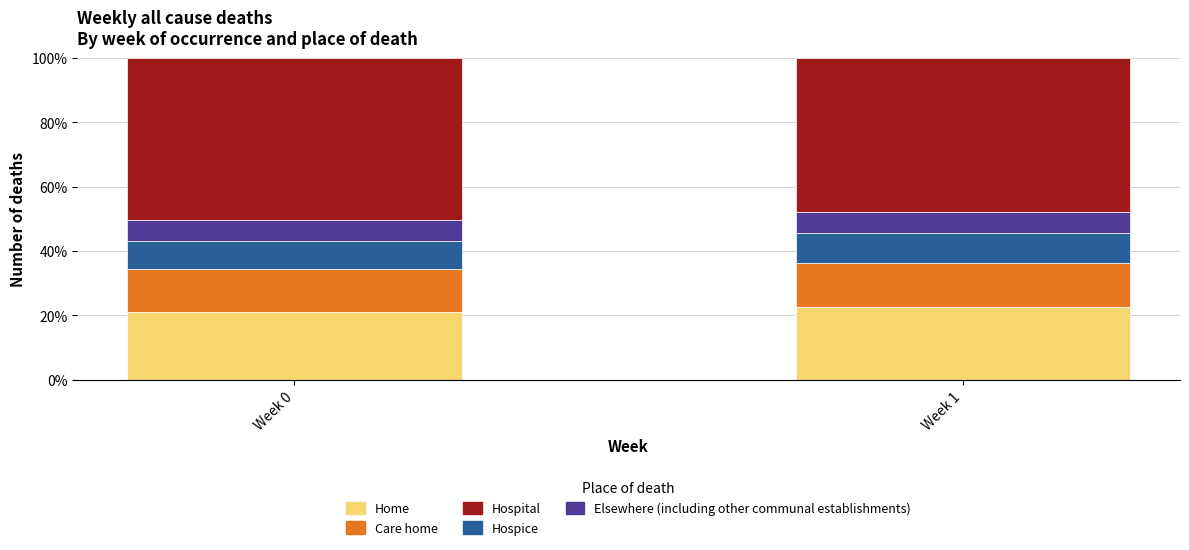

Reading left to right, list the values for the Home series.

Week 0=21.2	Week 1=22.5